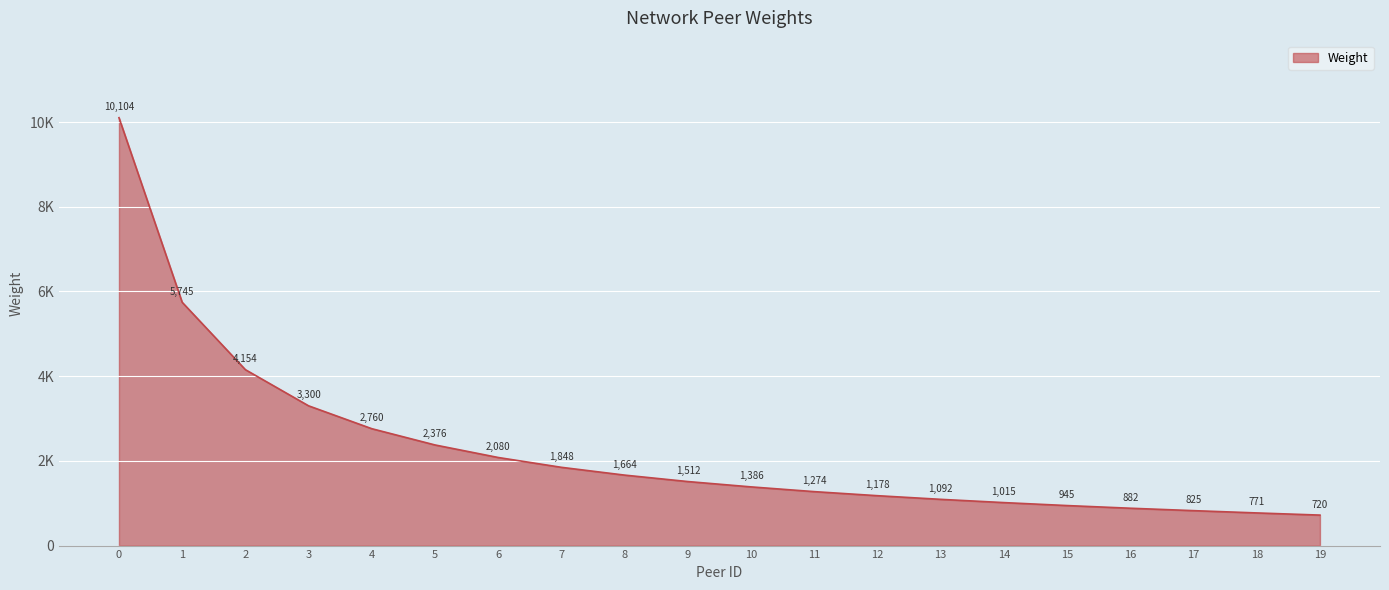

Read the value at 10.

1386